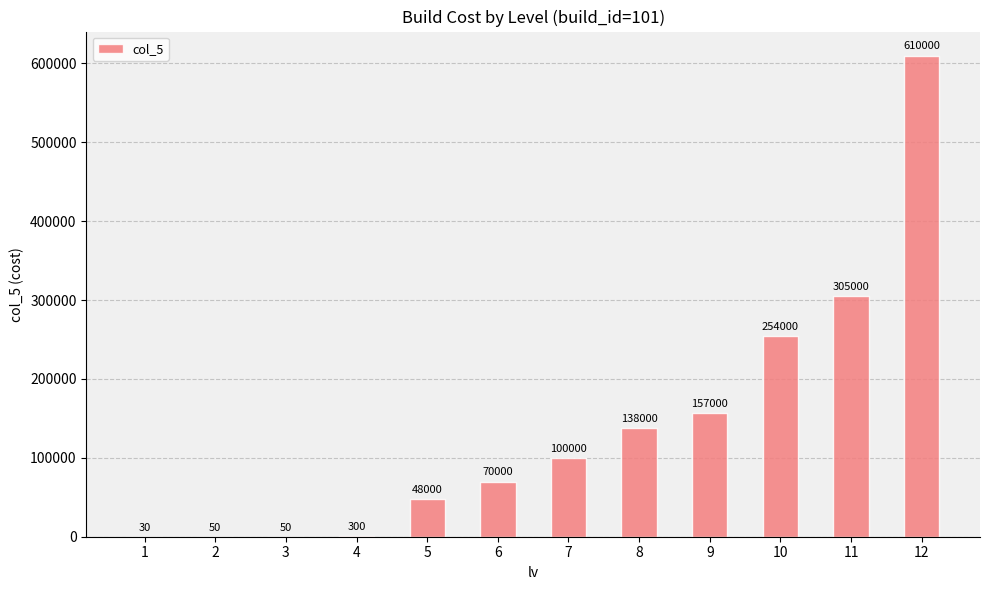

What is the greatest value displayed?

610000